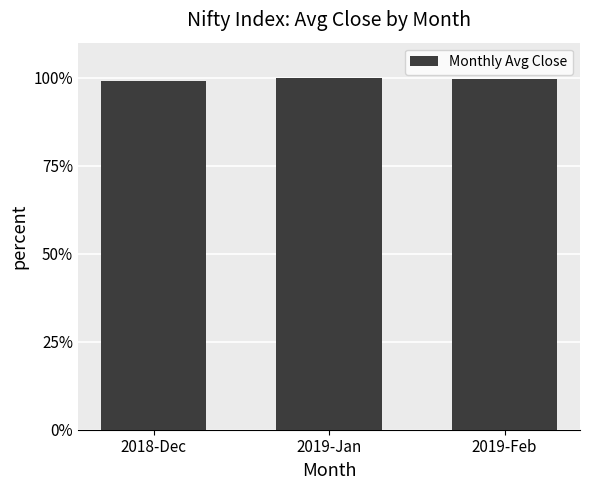

What is the change in value from 2018-Dec to 2019-Feb?

+0.5